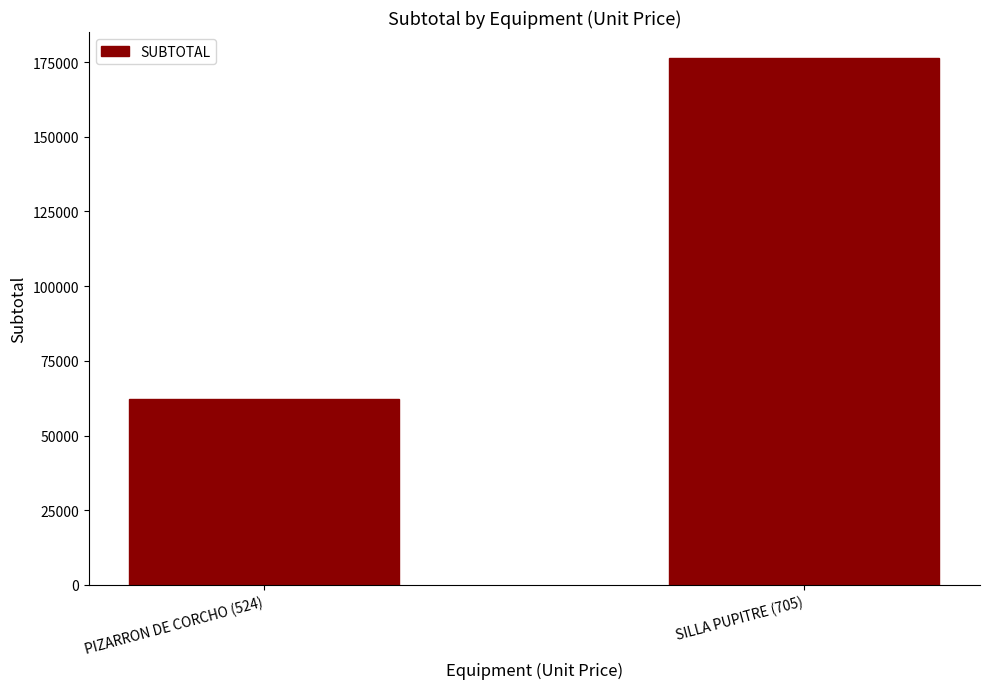

Does the chart contain any negative values?

No